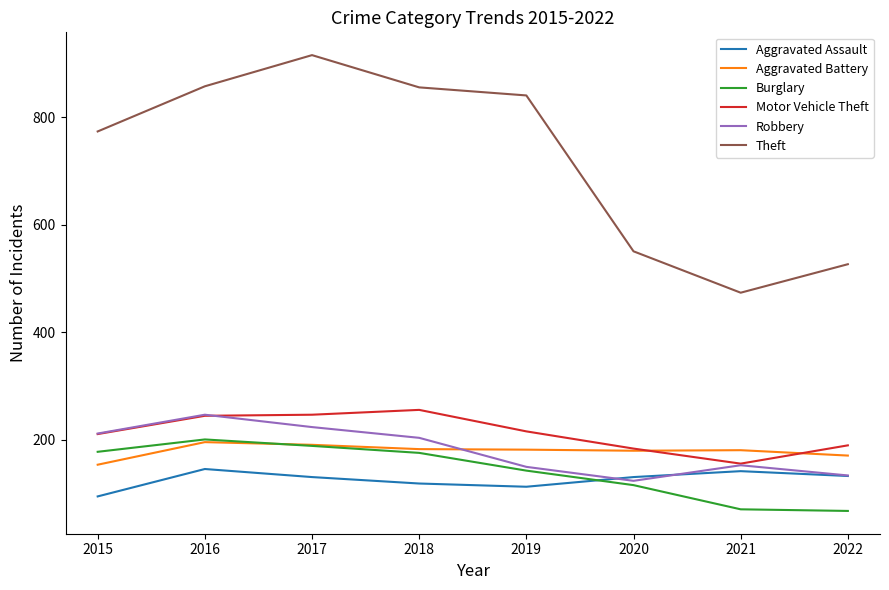

What are all the series names shown in the legend?

Aggravated Assault, Aggravated Battery, Burglary, Motor Vehicle Theft, Robbery, Theft